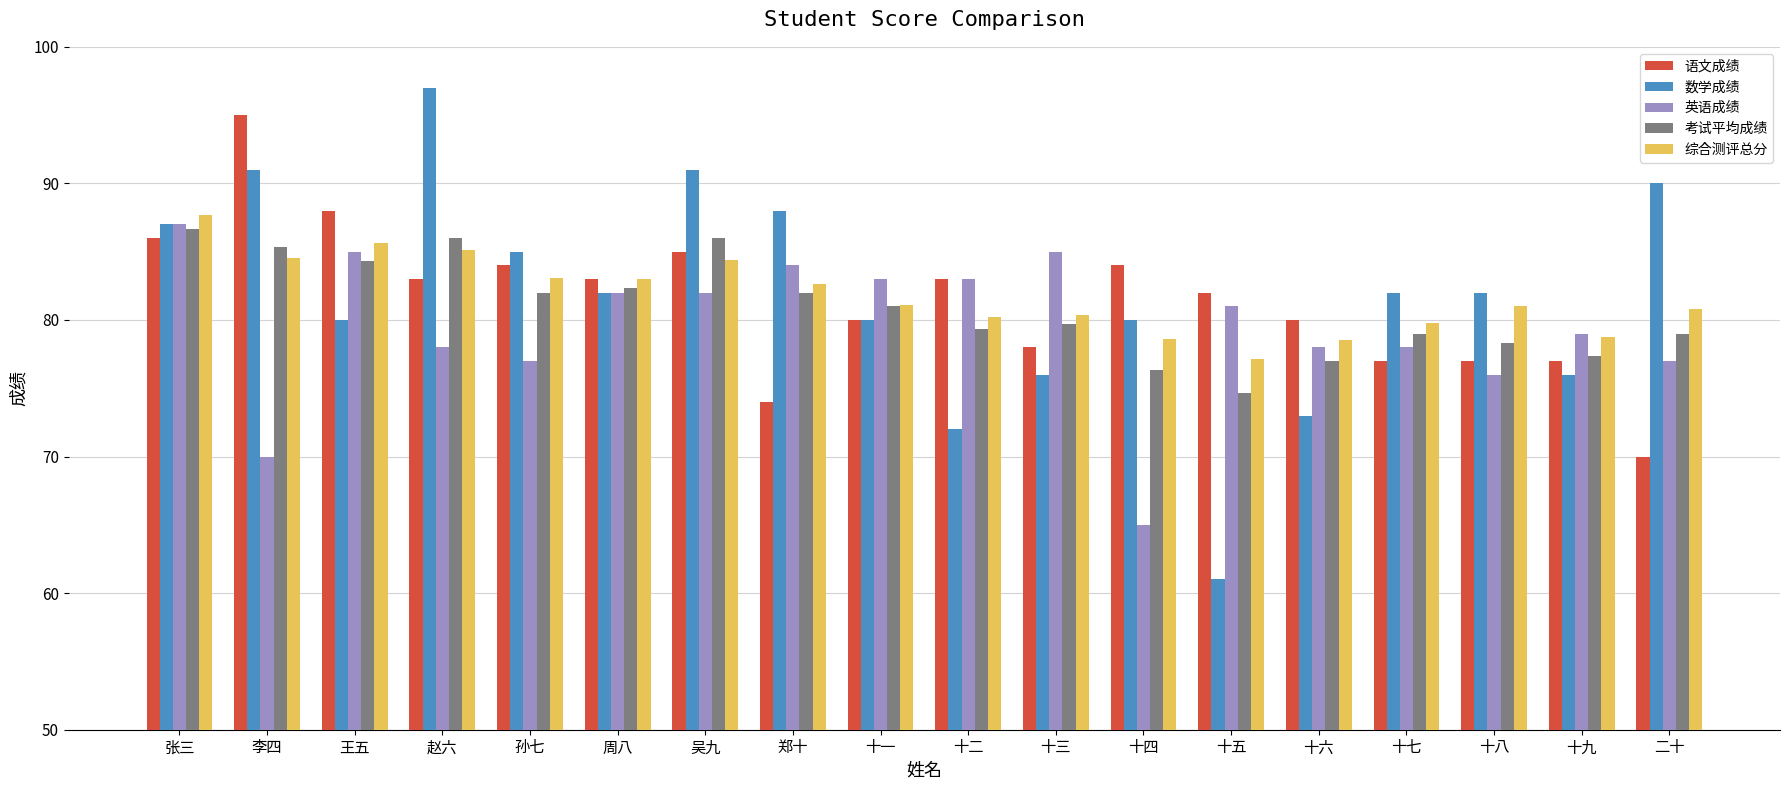

What is the value of the 考试平均成绩 bar at the 3rd from the left?

84.3